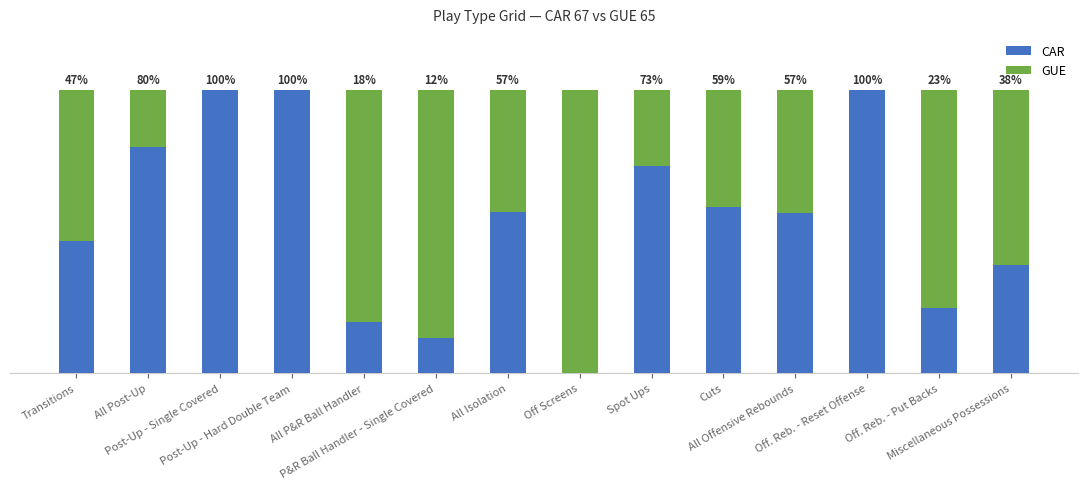

Are the bars horizontal?

No